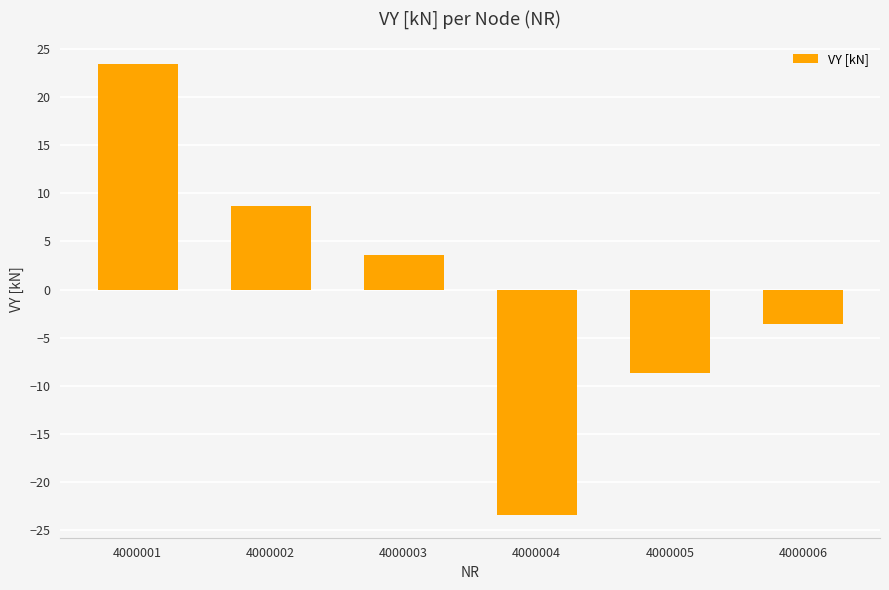

Reading left to right, list all the values displayed in this chart.

23.4	8.7	3.6	-23.4	-8.7	-3.6